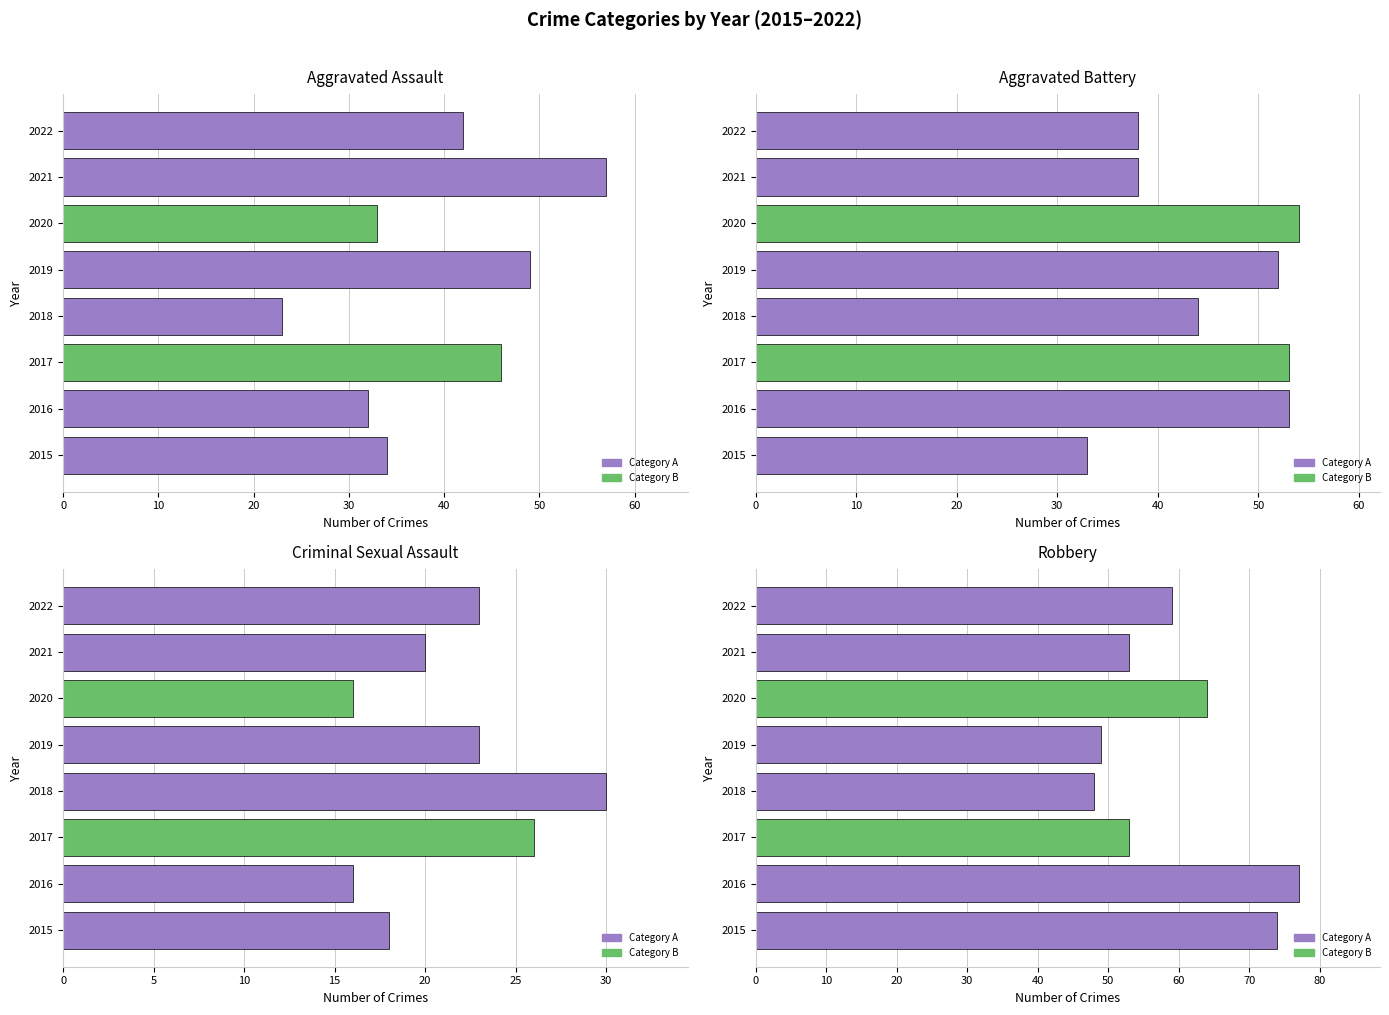

What is the difference between the maximum and second lowest values in the Robbery series?

28